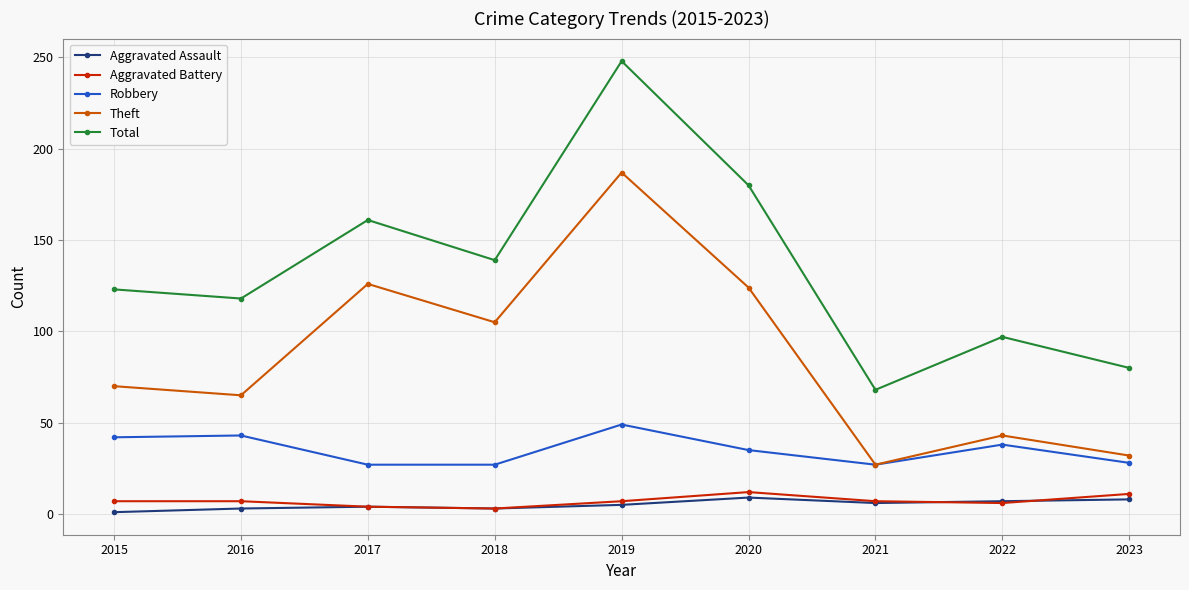

Is the value of Theft at 2020 greater than the value of Total at 2019?

No